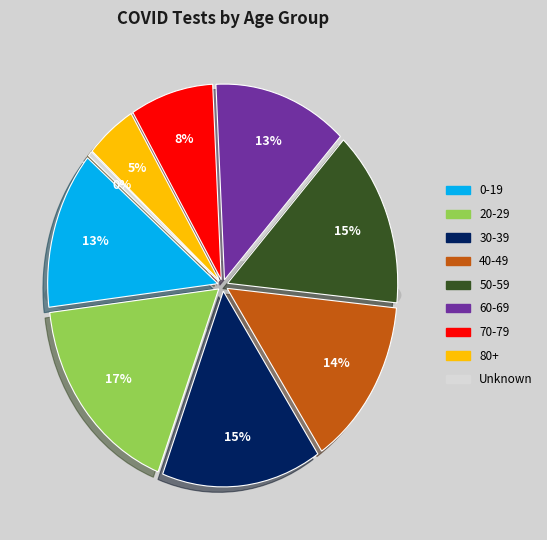

To the nearest percent, what percentage of the pie is 30-39?

15%